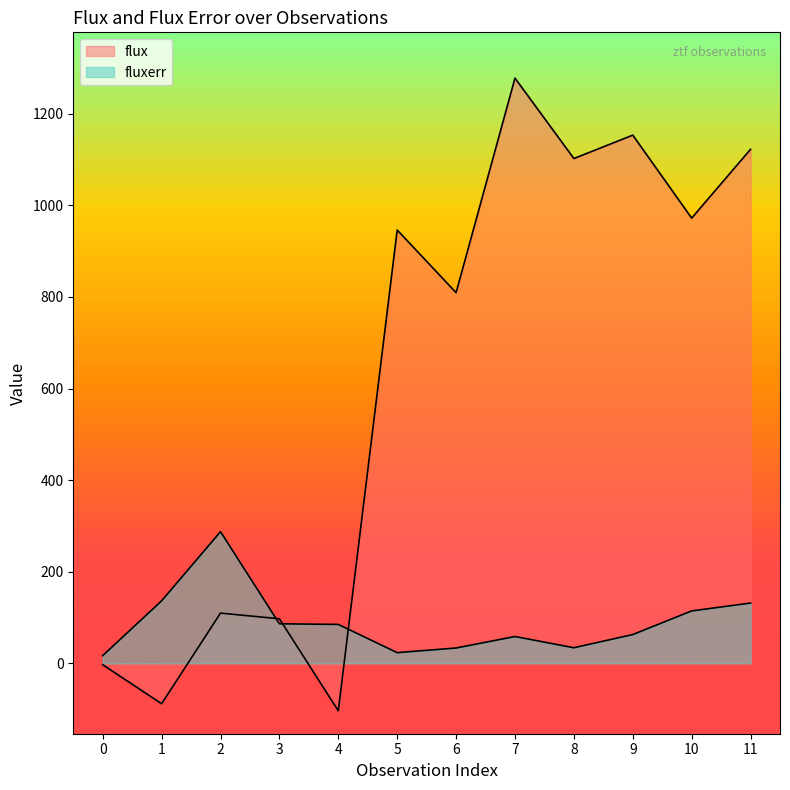

Where is flux nearest to the value 587?

6